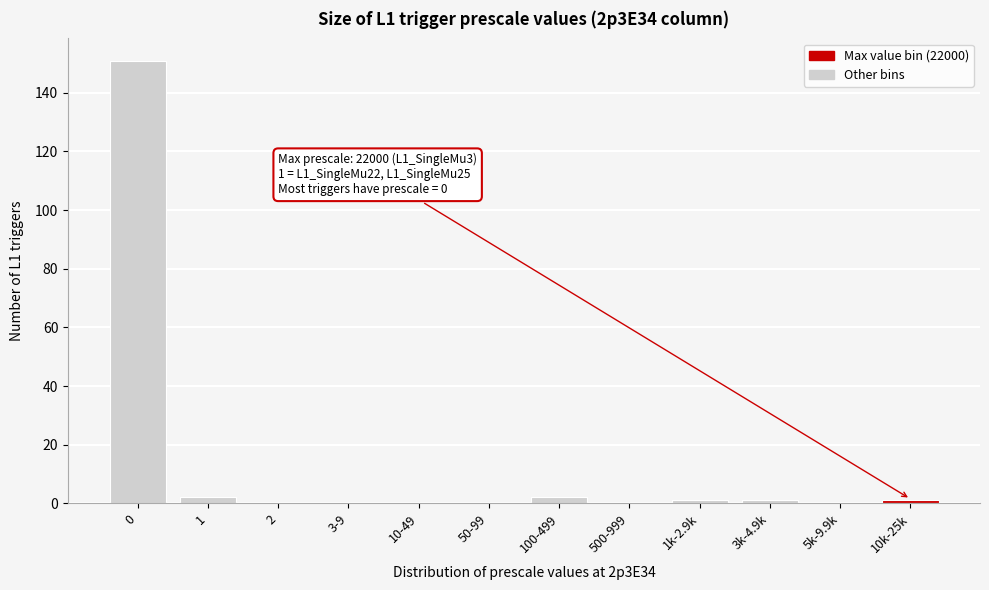

Reading right to left, extract all data points from this chart.

10k-25k=1	5k-9.9k=0	3k-4.9k=1	1k-2.9k=1	500-999=0	100-499=2	50-99=0	10-49=0	3-9=0	2=0	1=2	0=151